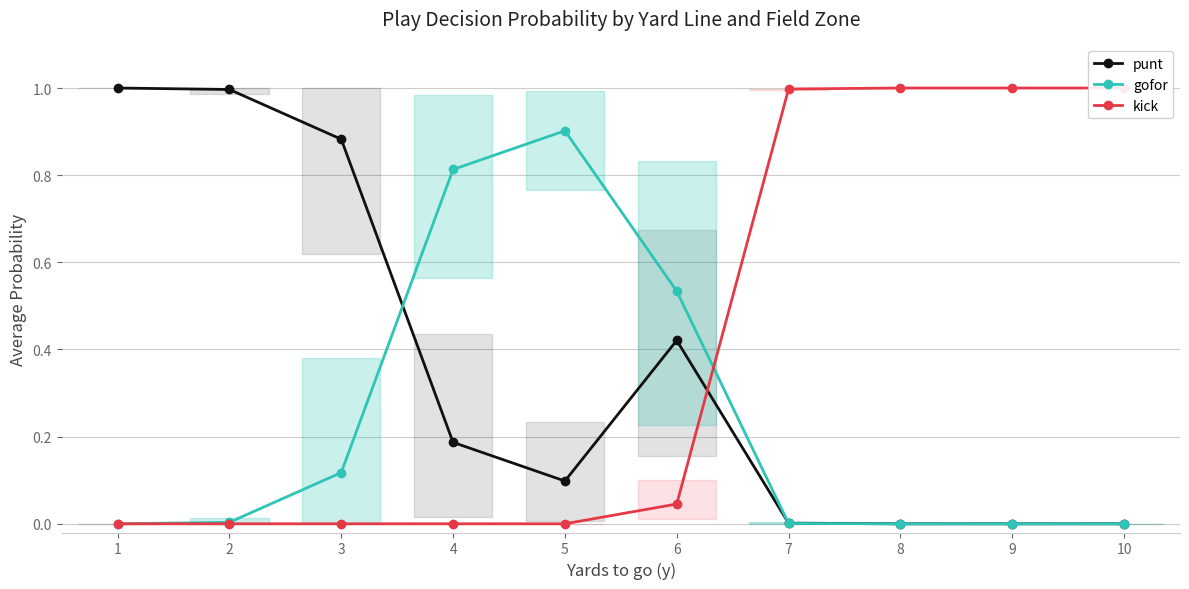

What is the difference between the maximum and second lowest values in the kick series?

1.0